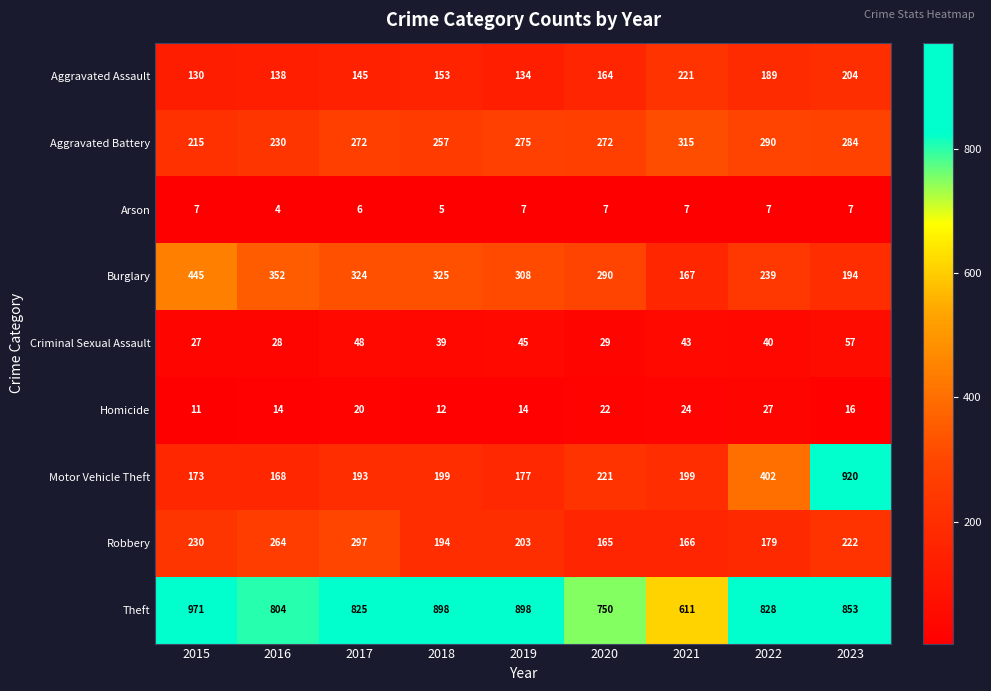

What is the difference between the highest and lowest values at 2021?

604